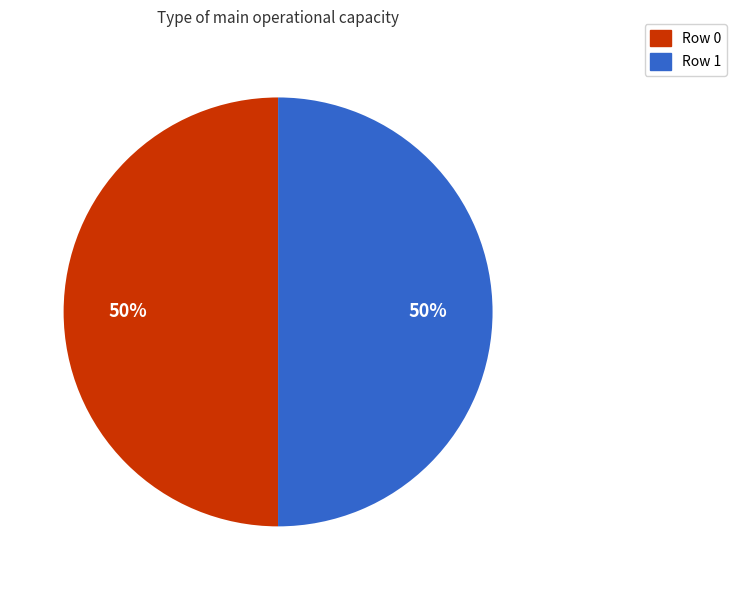

Count the number of slices in the pie.

2